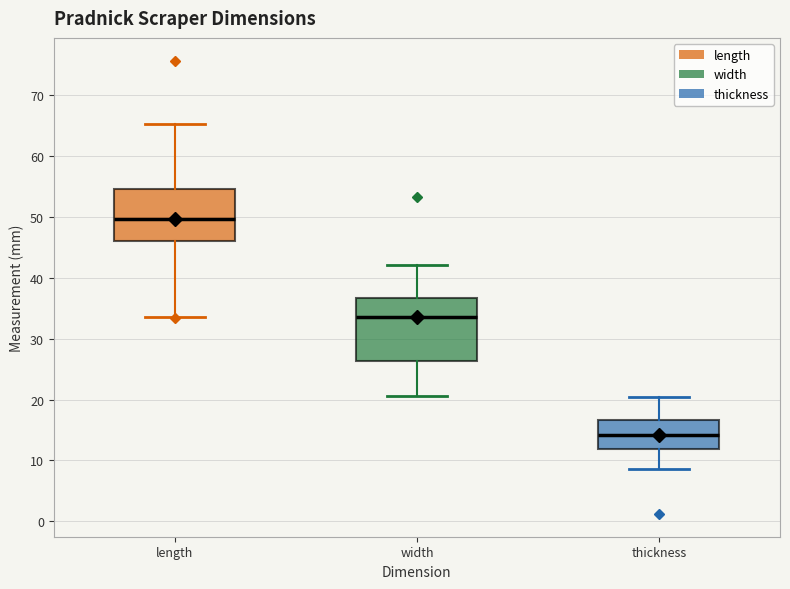

Which box's median line is the highest?

length